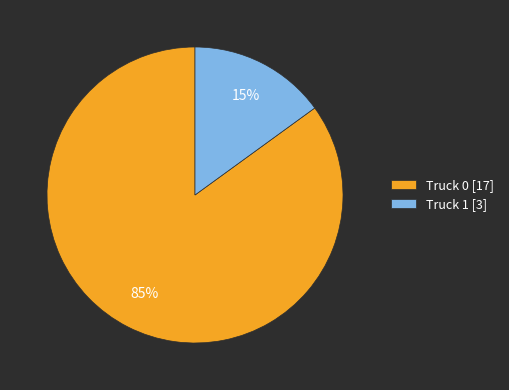

To the nearest percent, what percentage of the pie is Truck 1?

15%